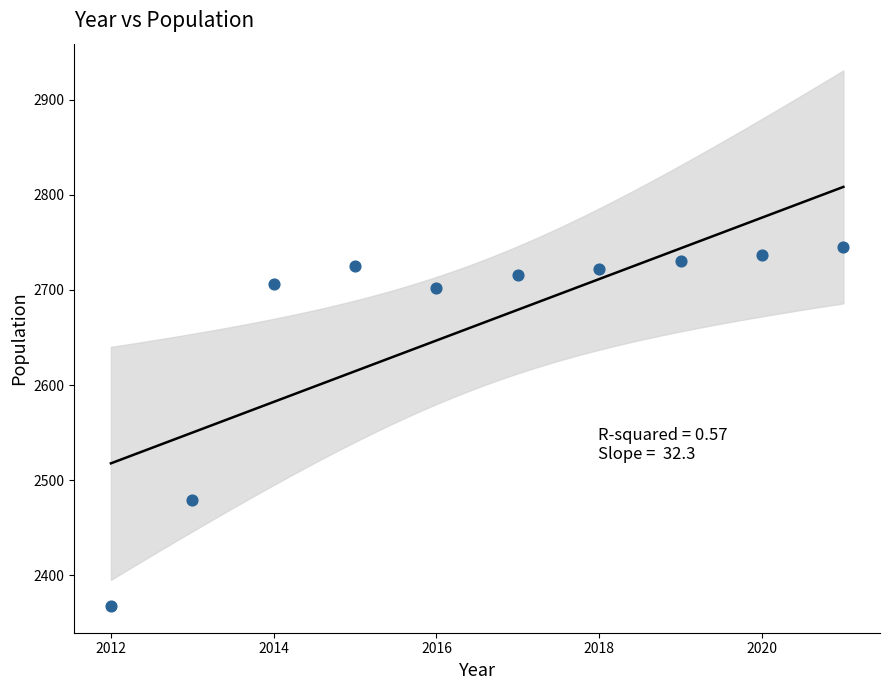

What is the range of X values (max minus min)?

9